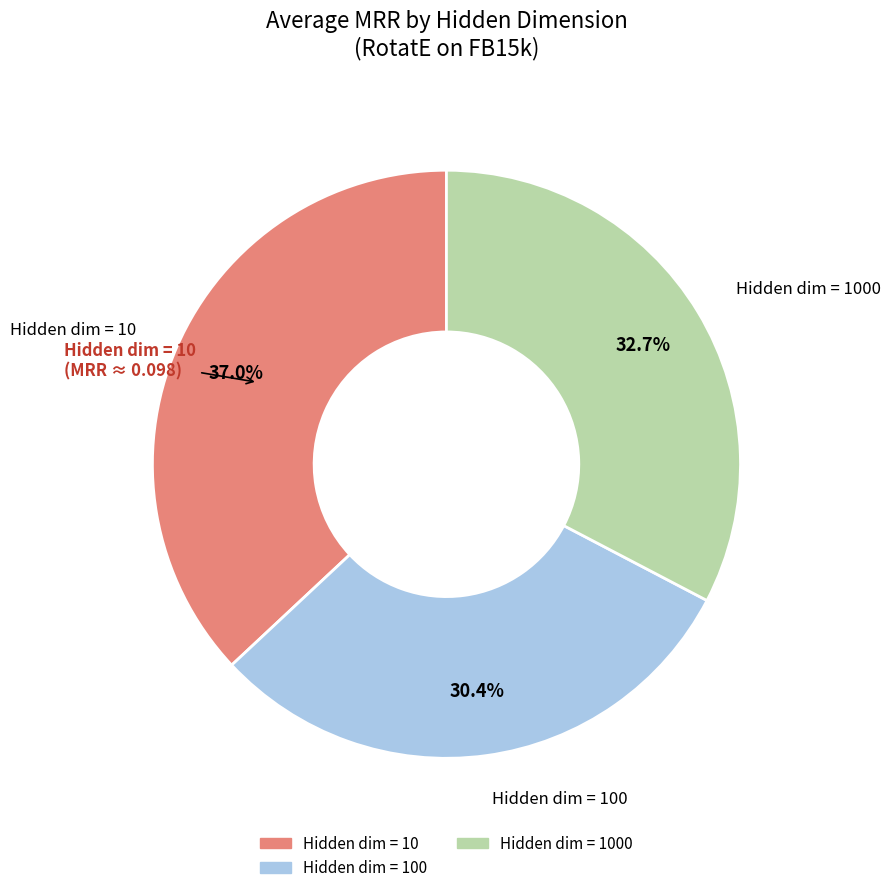

Does any single category account for the majority?

No